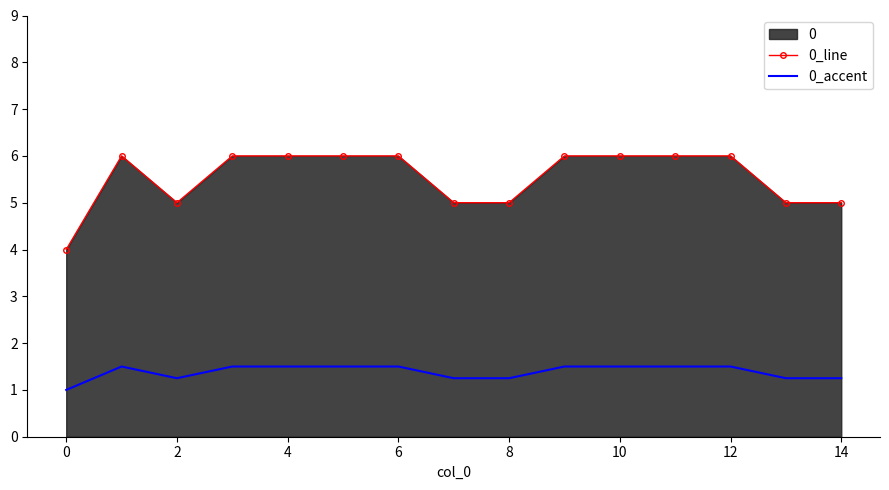

Is it true that 0_accent equals 1.2 at 14?

True